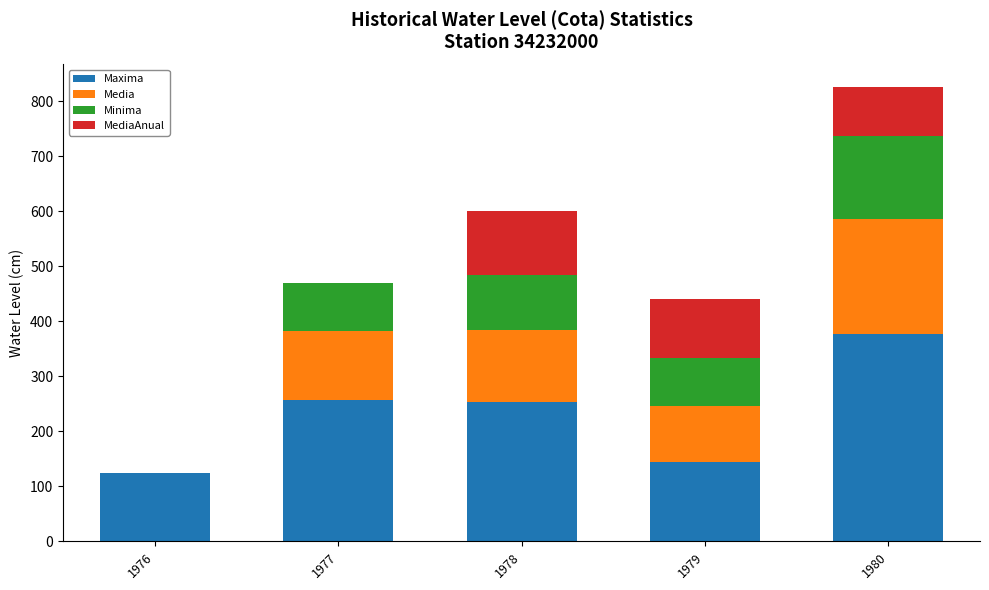

Reading left to right, what are the values for Maxima?

1976=124	1977=258	1978=254	1979=145	1980=378